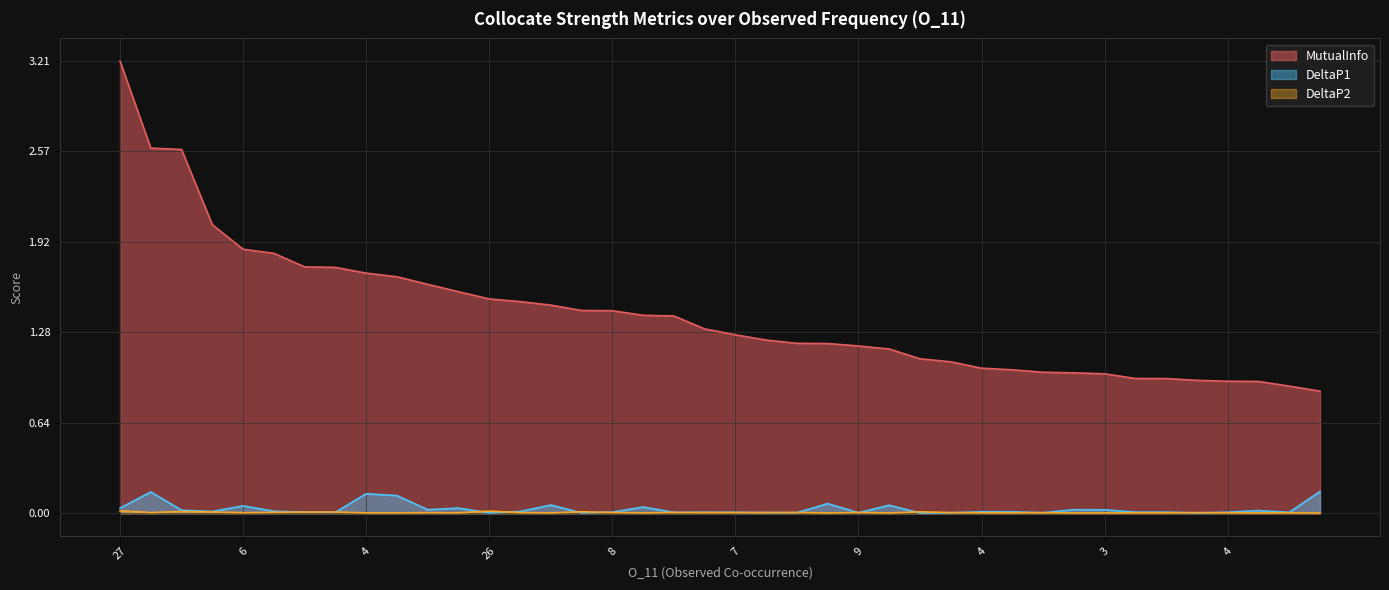

Is the value of DeltaP1 at 6 greater than the value of DeltaP2 at 9?

Yes